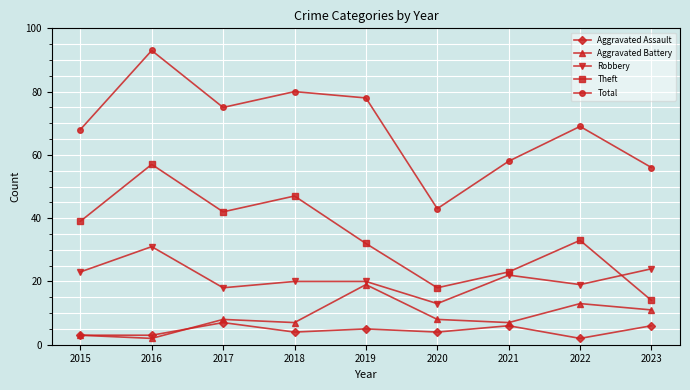

The value of Theft at 2022 is 8. True or false?

False